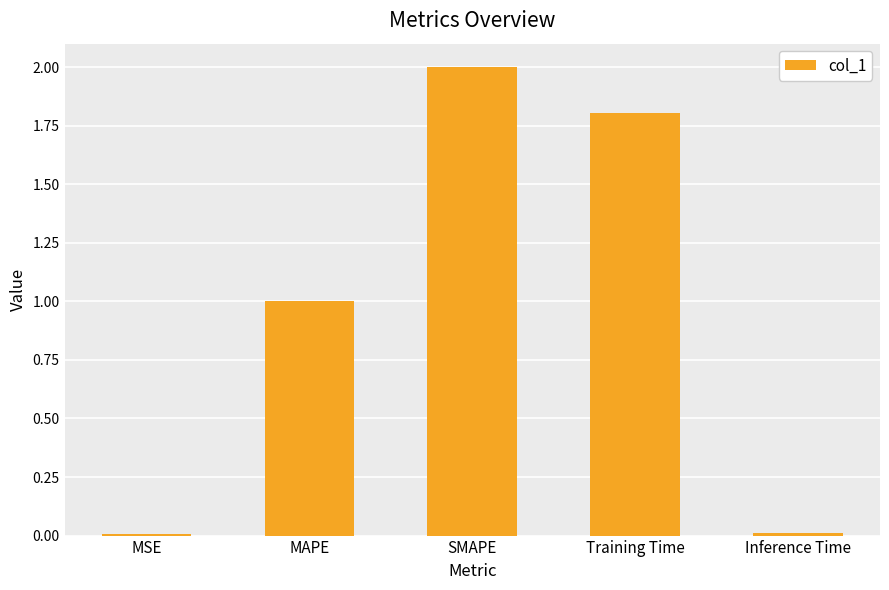

Which label corresponds to the largest value in the chart?

SMAPE